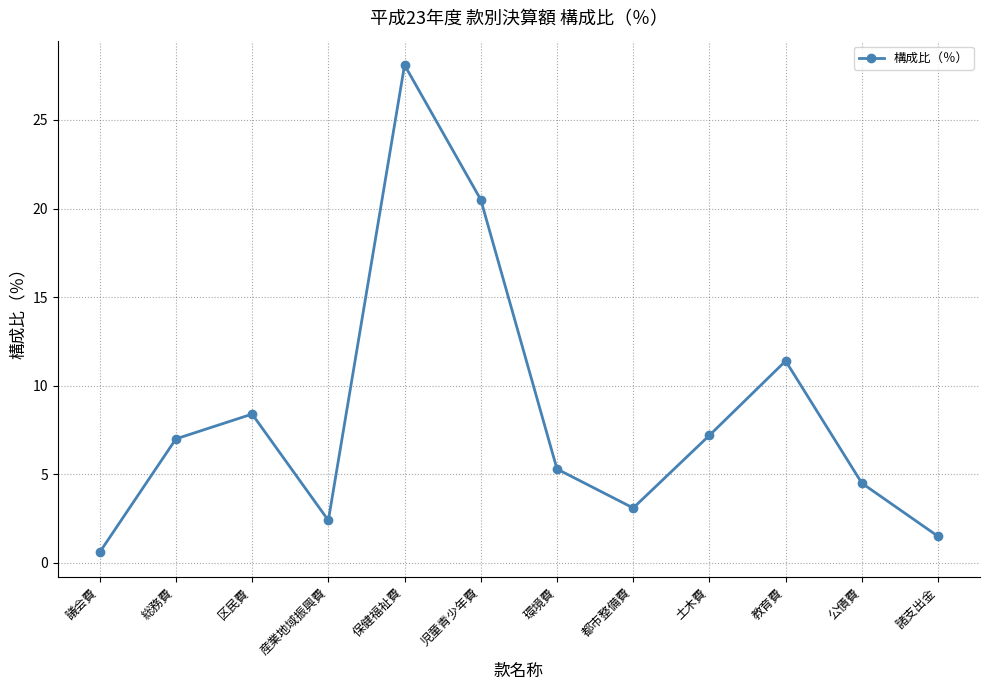

What is the average value?

8.3